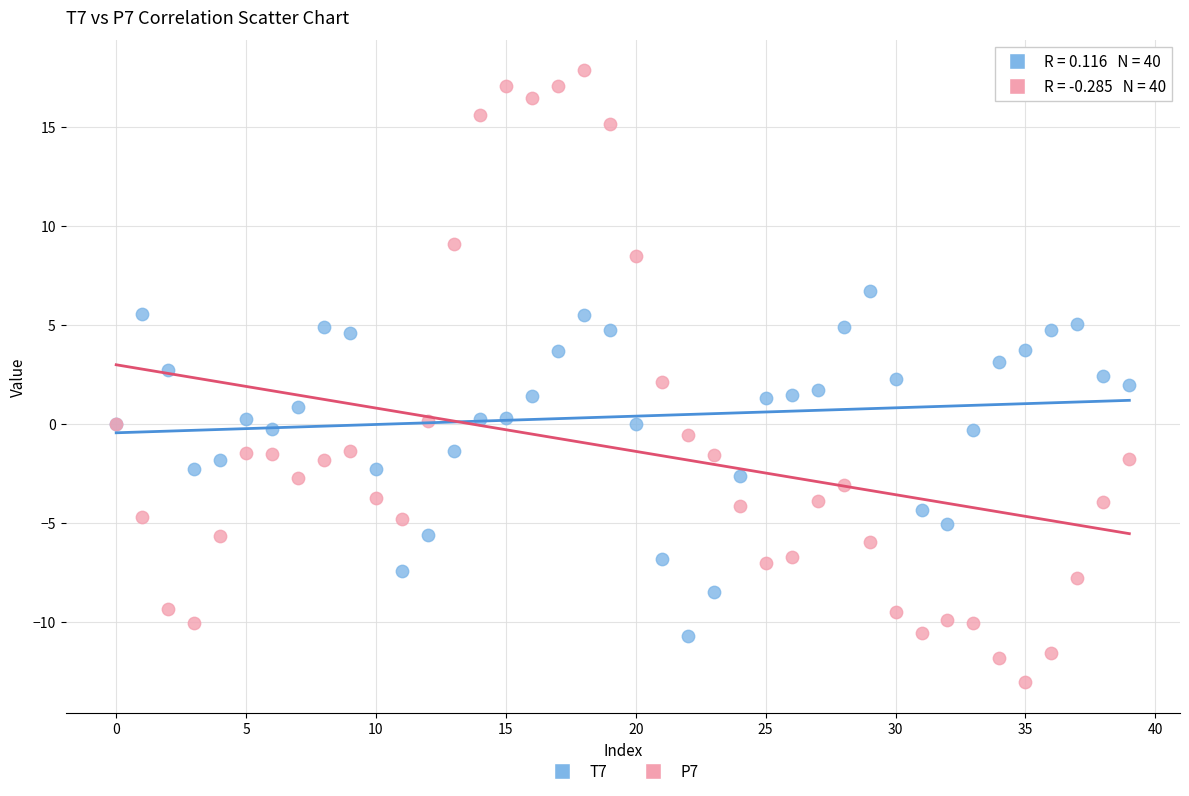

Which series contains the lowest Y value?

P7